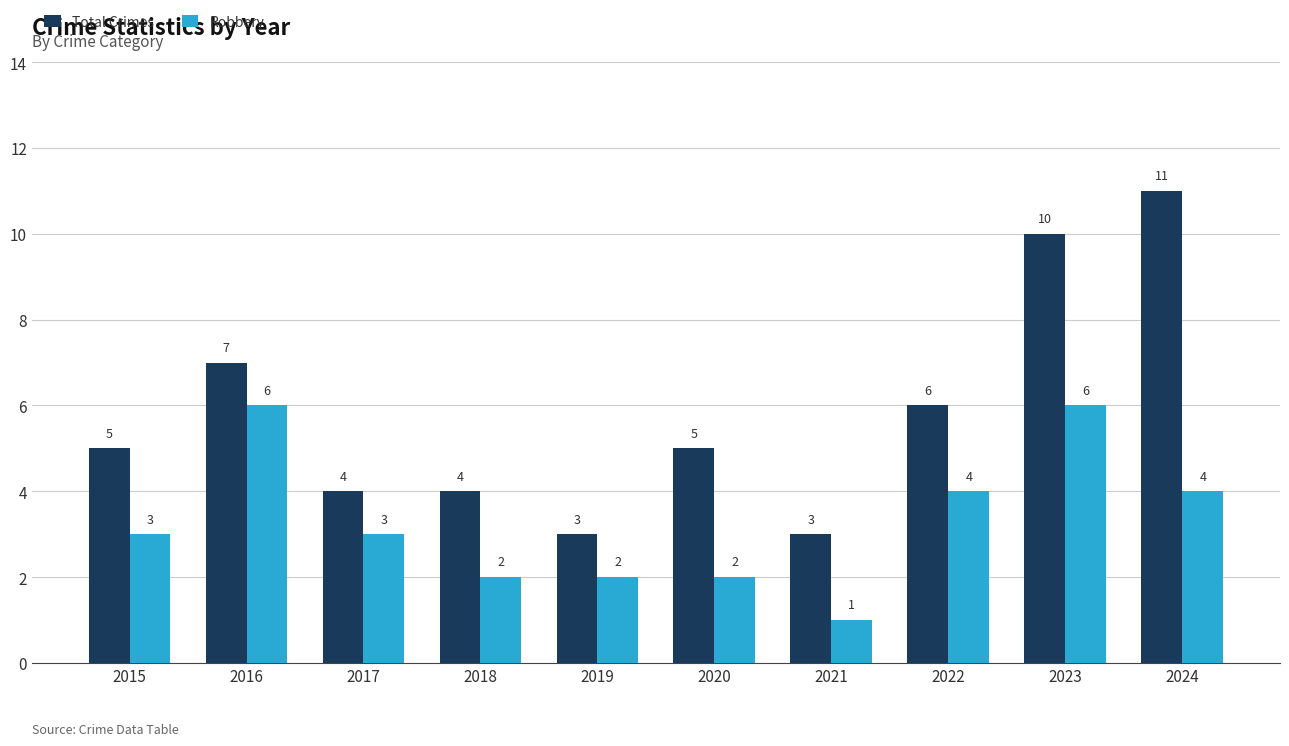

What is the lowest value of the Total Crimes series?

3